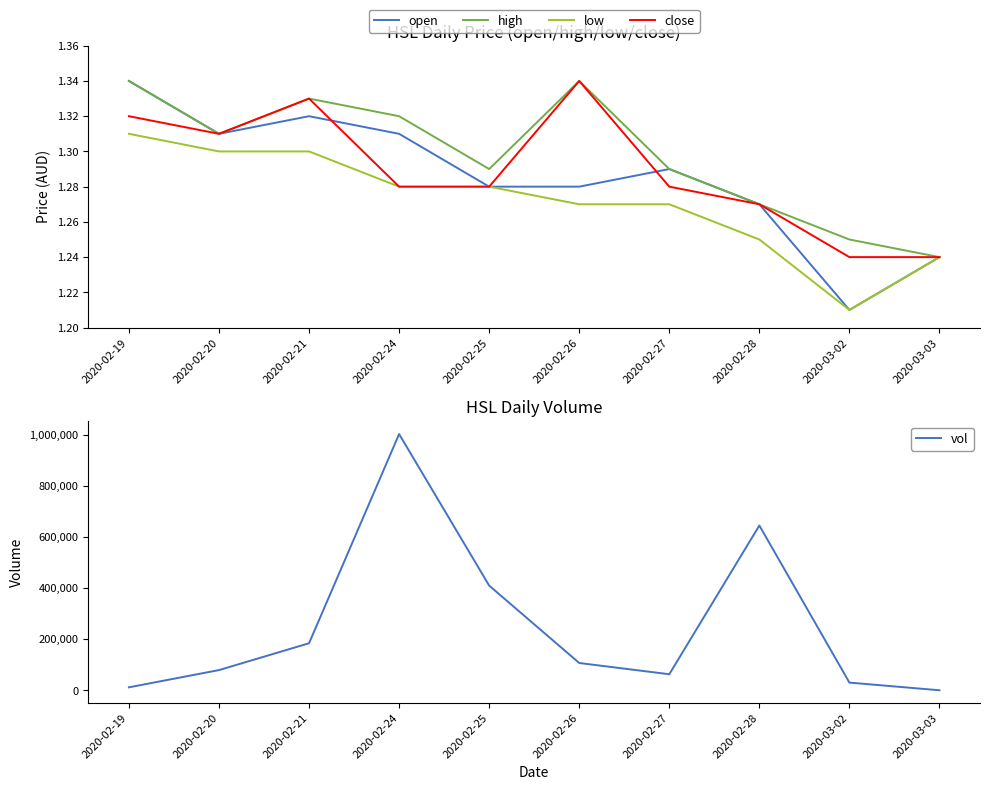

Is the value of vol at 2020-02-19 greater than the value of low at 2020-02-19?

Yes